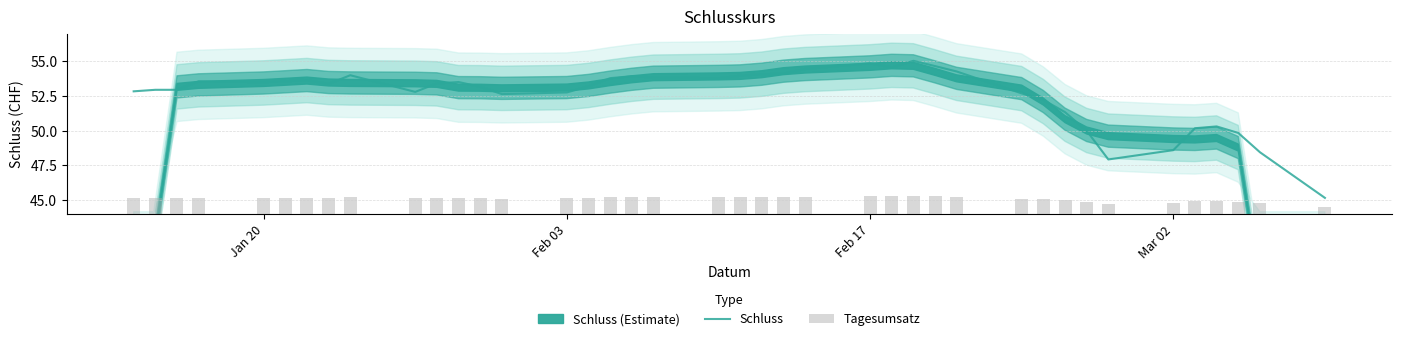

What is the maximum value for Schluss?

55.0